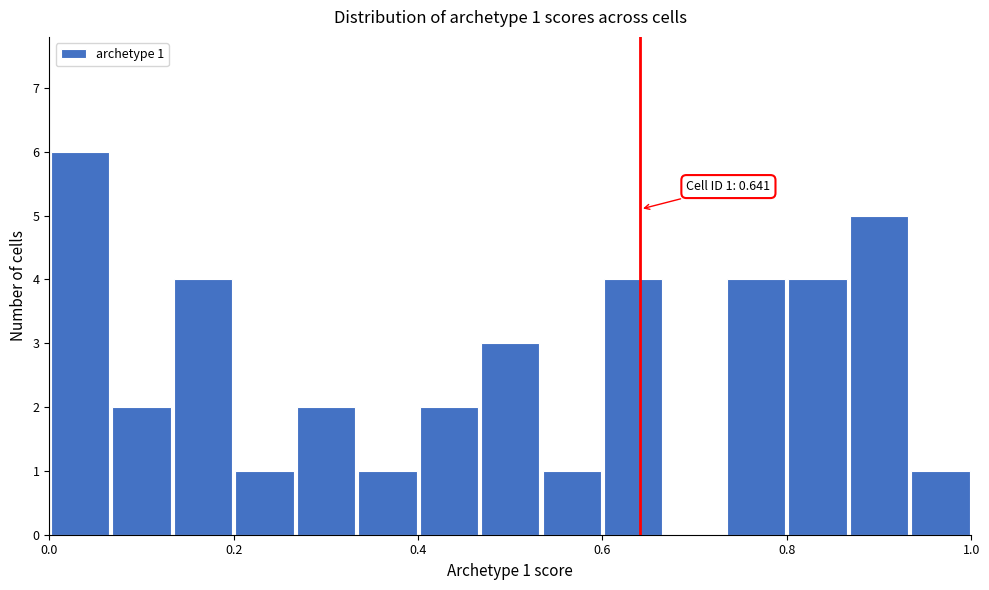

Read against the x-axis, roughly where is the centre of the tallest bar?

0.04